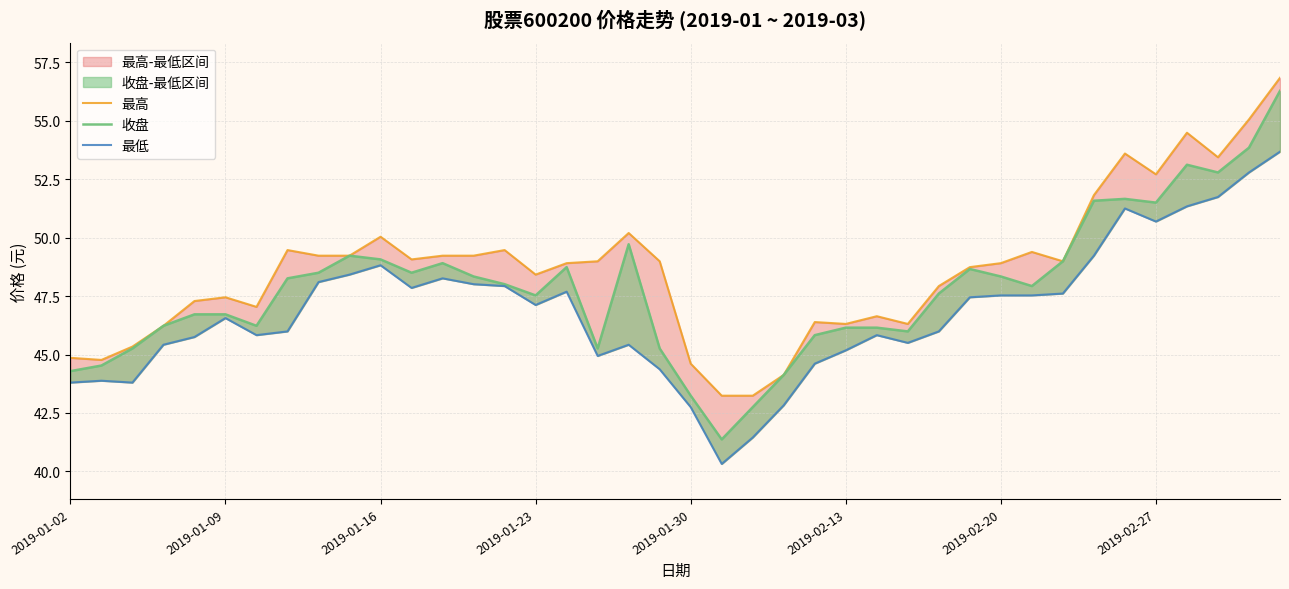

At which category is the sum across all series the highest?

39